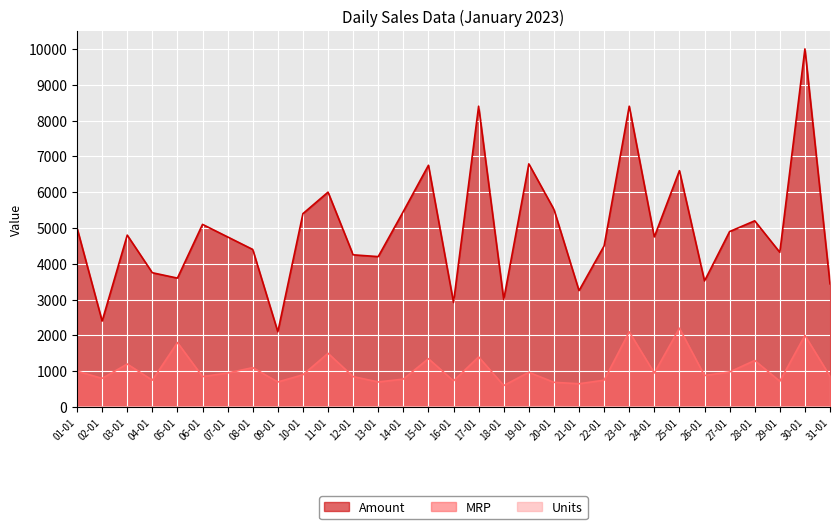

What are all the series names shown in the legend?

Amount, MRP, Units